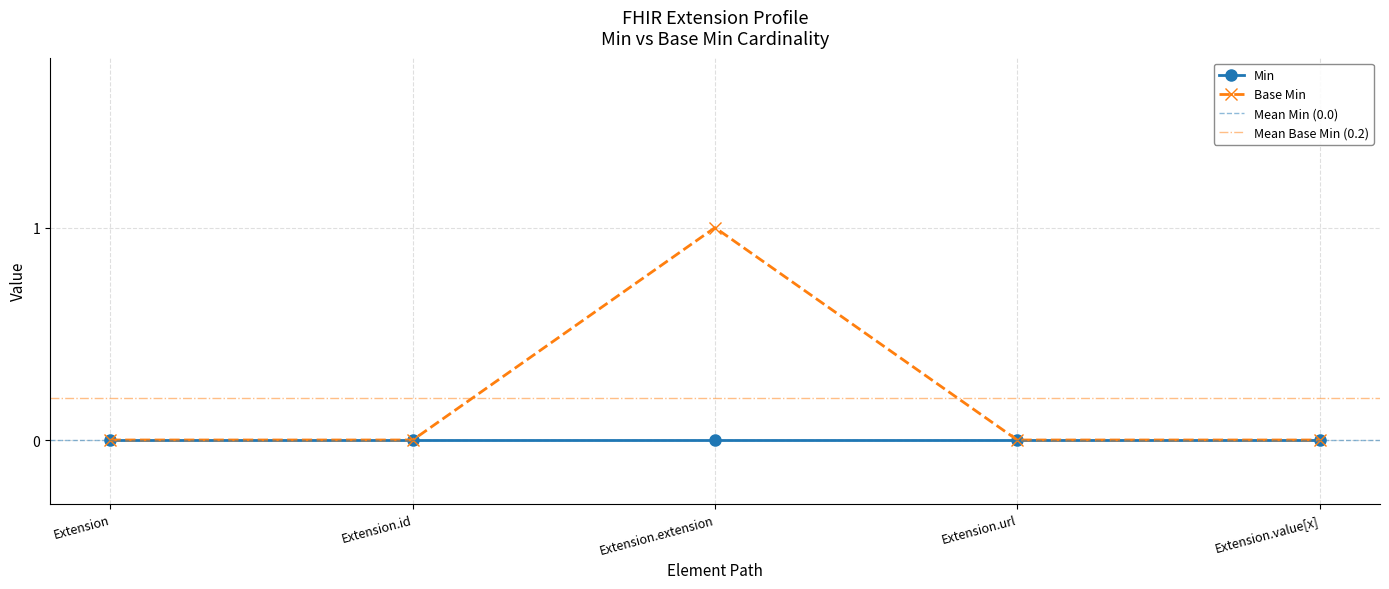

What is the sum of all values?

1